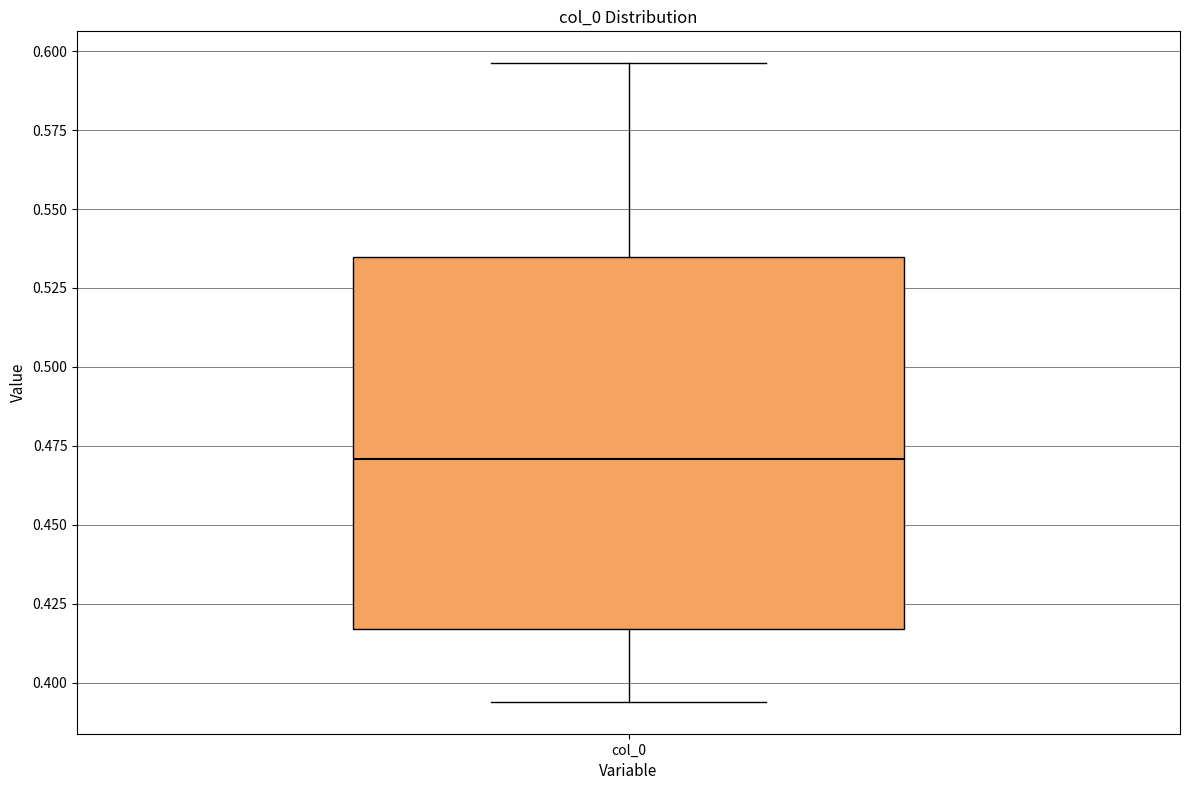

Read this box plot against the y-axis: the position of the median line, the range covered by the box, and the ends of both whiskers. The values are not printed on the chart, so give them approximately, as read against the axis.

median 0.470, box 0.415 to 0.535, whiskers 0.395 to 0.595